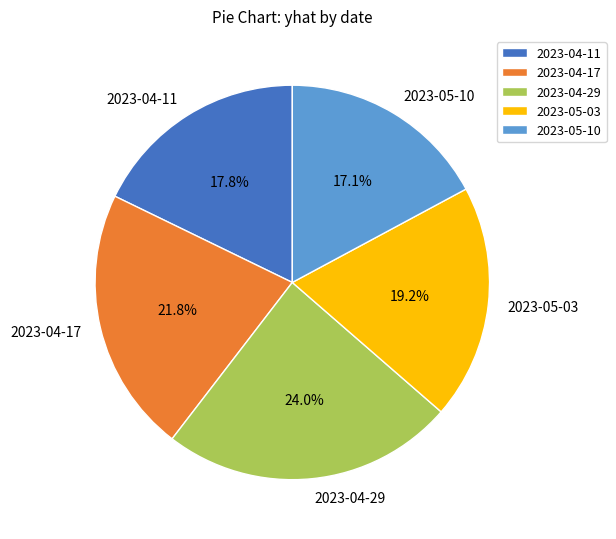

The 2023-04-17 slice represents 13% of the pie. True or false?

False